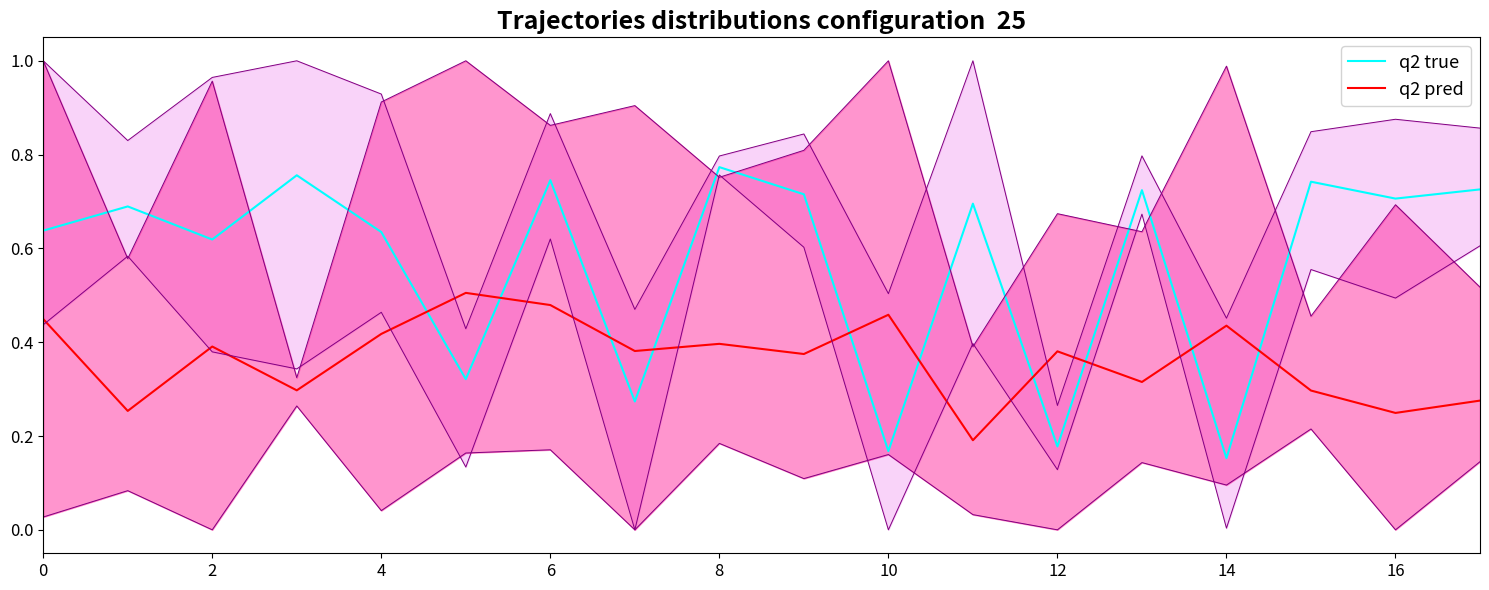

Which series ends up on top after the final intersection of q2 pred and q2 true?

q2 true